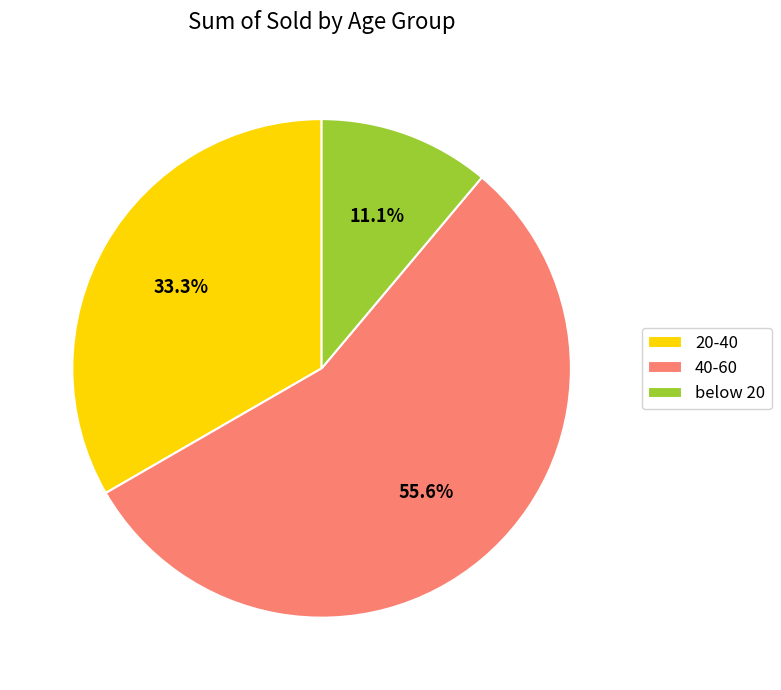

What percentage is the 20-40 slice, to the nearest percent?

33%